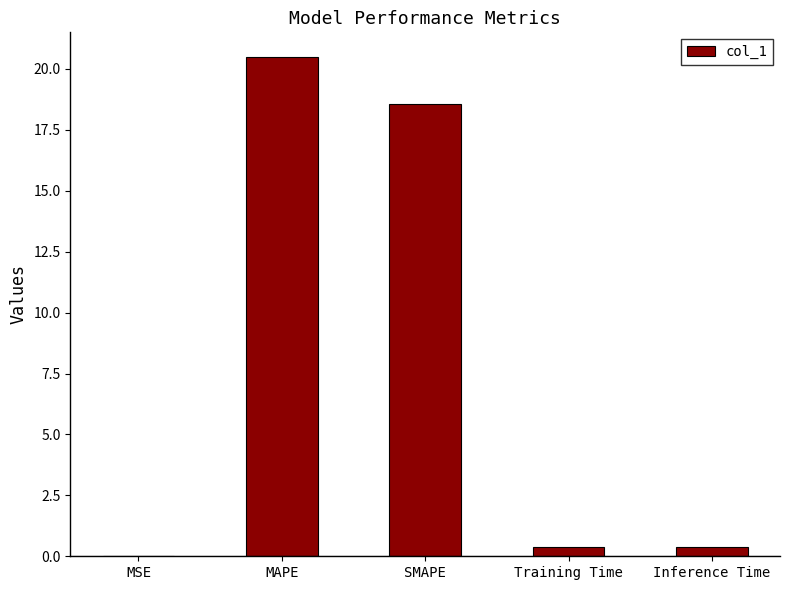

Which category has the highest value across all series?

MAPE